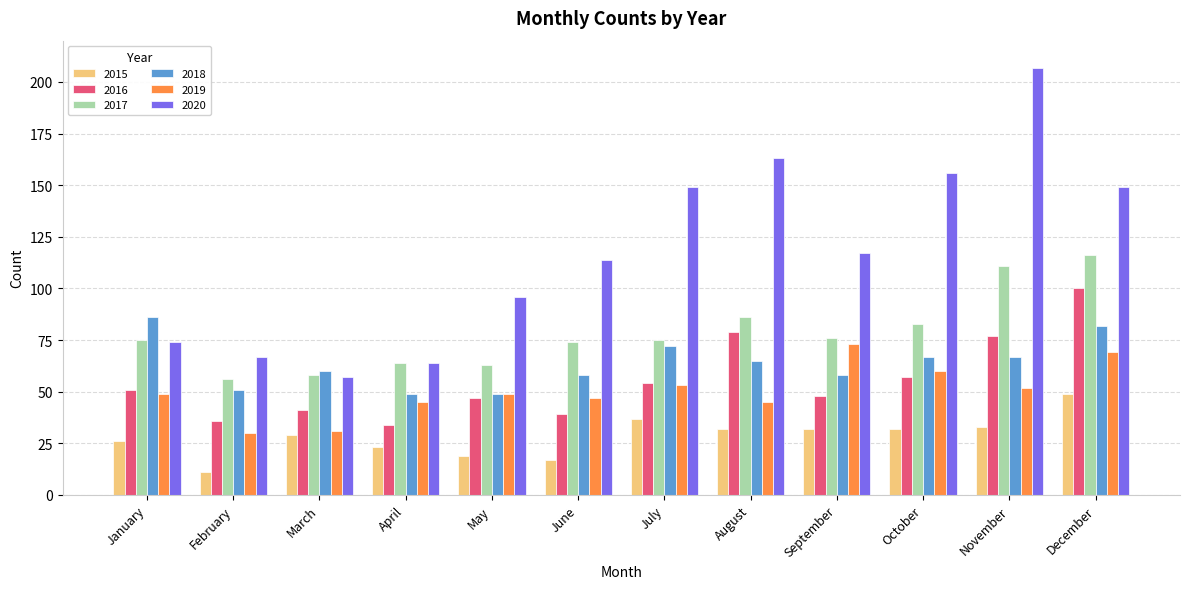

Does the chart contain any negative values?

No